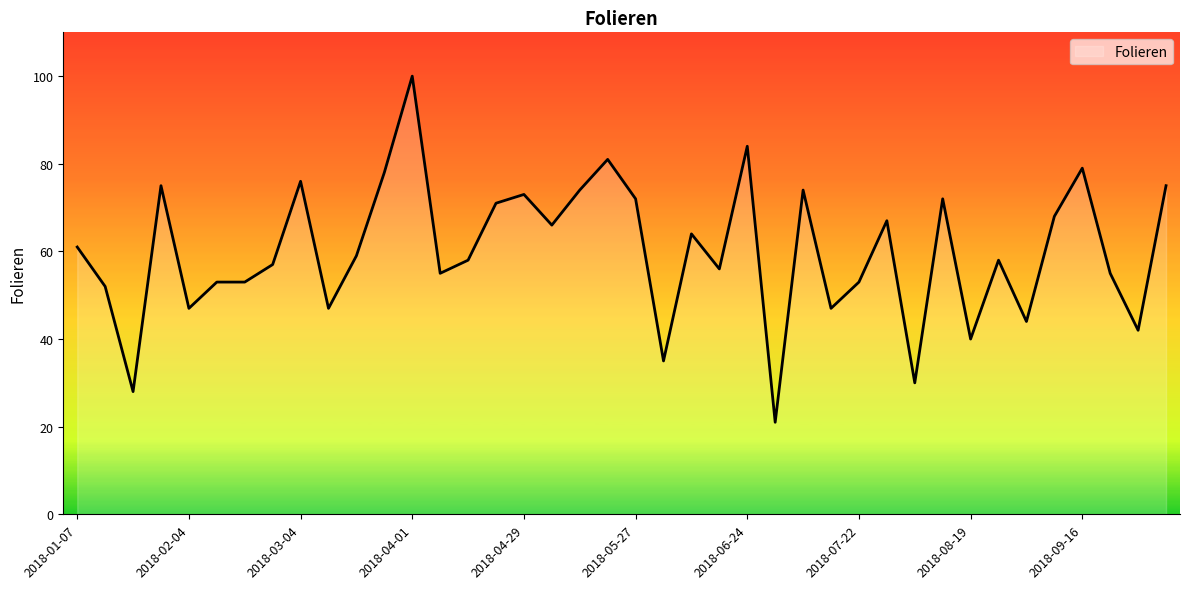

True or false: the data has more than 0 interior local peaks.

True